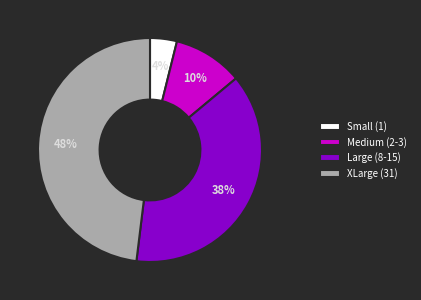

Is the sum of XLarge (31) and Small (1) greater than half?

Yes